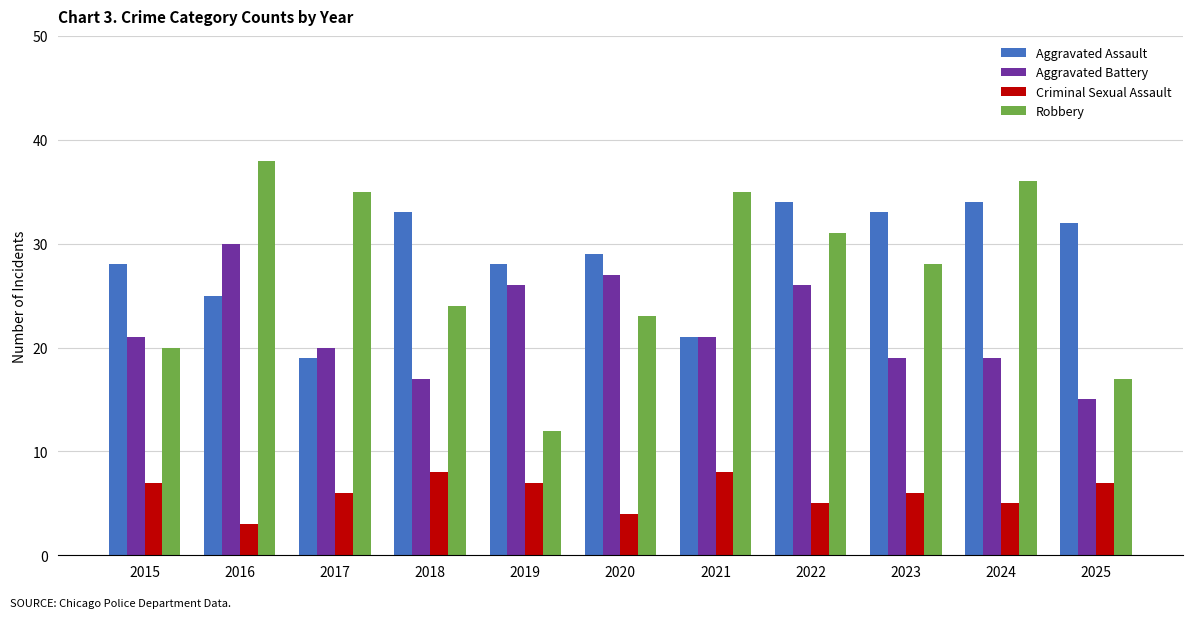

List the series in order of their peak value, highest first.

Robbery, Aggravated Assault, Aggravated Battery, Criminal Sexual Assault